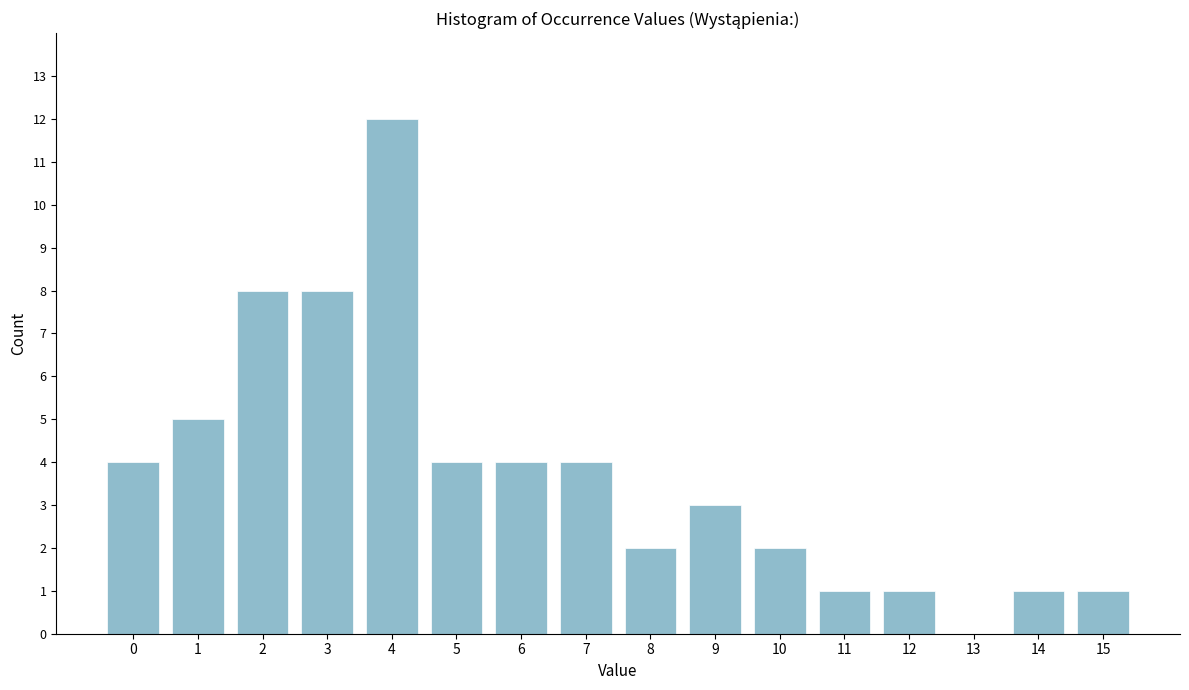

Reading right to left, list all the values displayed in this chart.

15=1	14=1	13=0	12=1	11=1	10=2	9=3	8=2	7=4	6=4	5=4	4=12	3=8	2=8	1=5	0=4